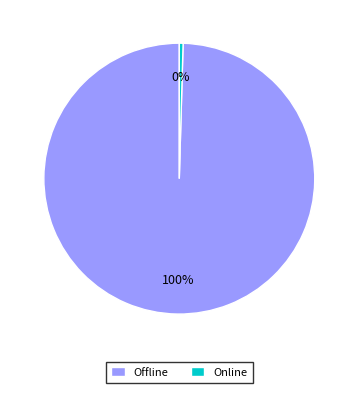

Count the number of slices in the pie.

2